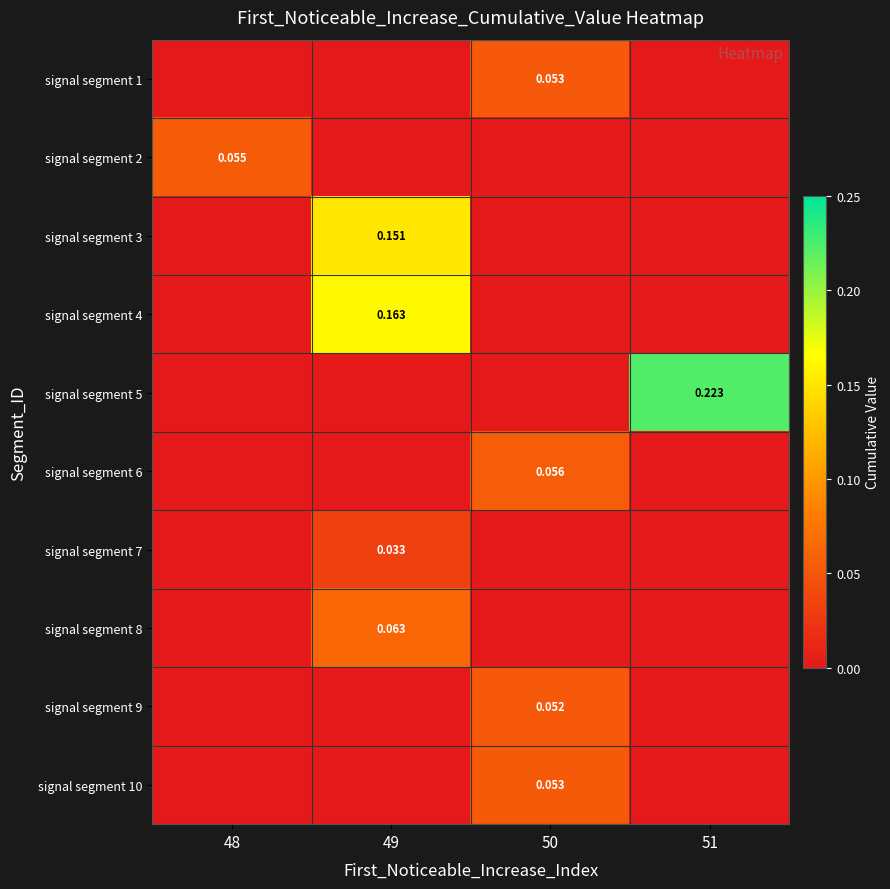

What is the spread (max minus min) of values at 51?

0.2